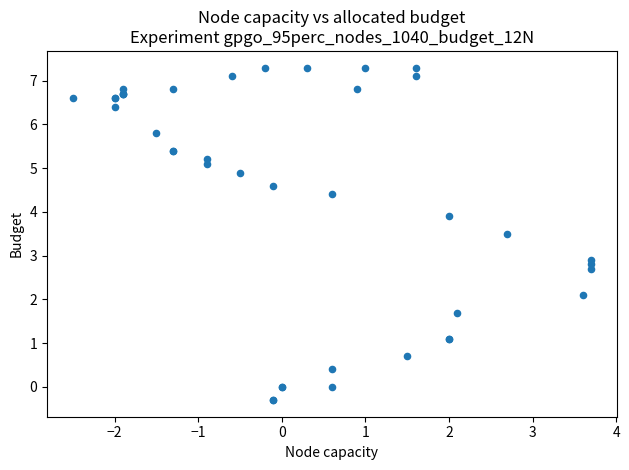

What Y value in the scatter plot is closest to 3?

2.9